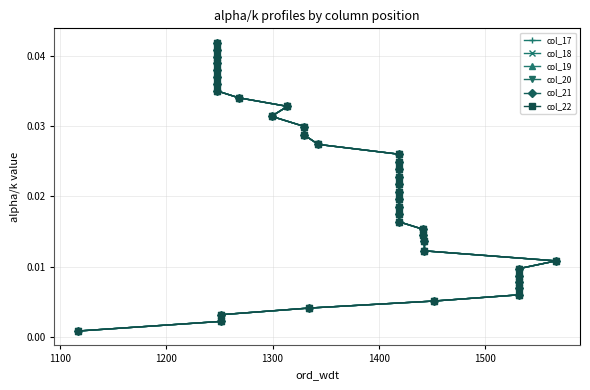

At how many categories does at least one series exceed 0?

39